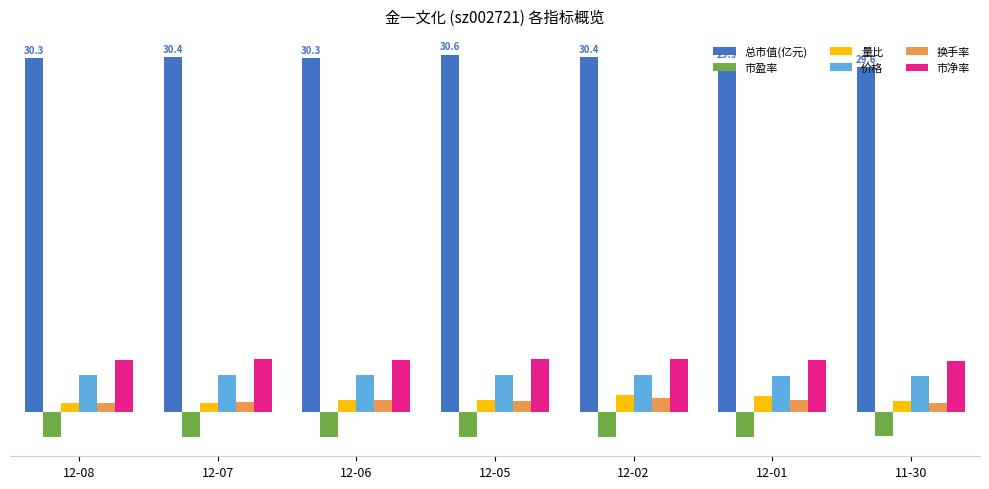

At which category is the sum across all series the highest?

12-02